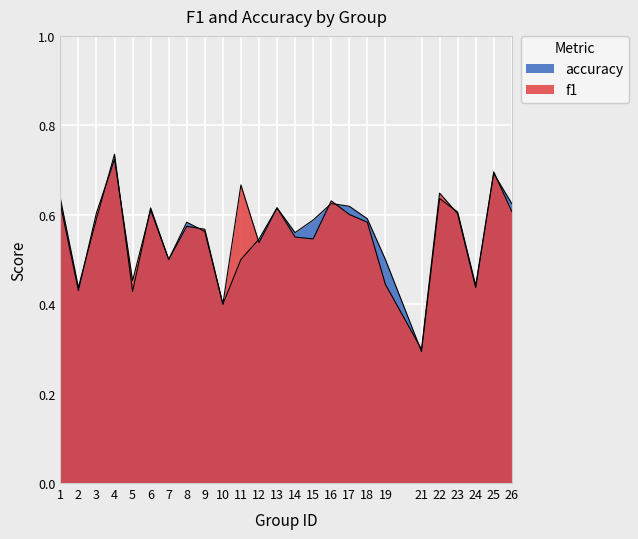

What is the minimum value for f1?

0.3